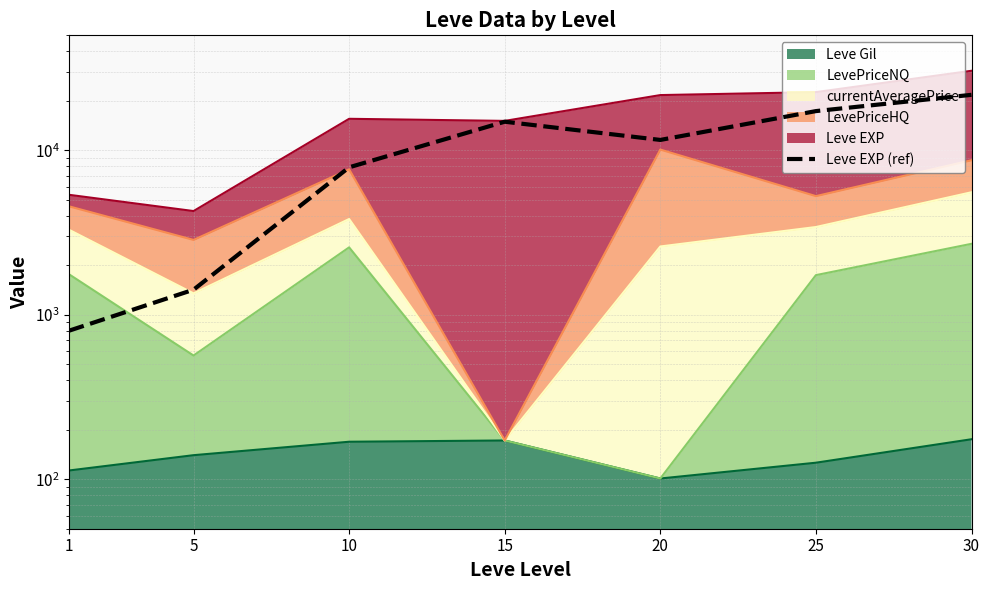

How many lines are shown in the chart?

1